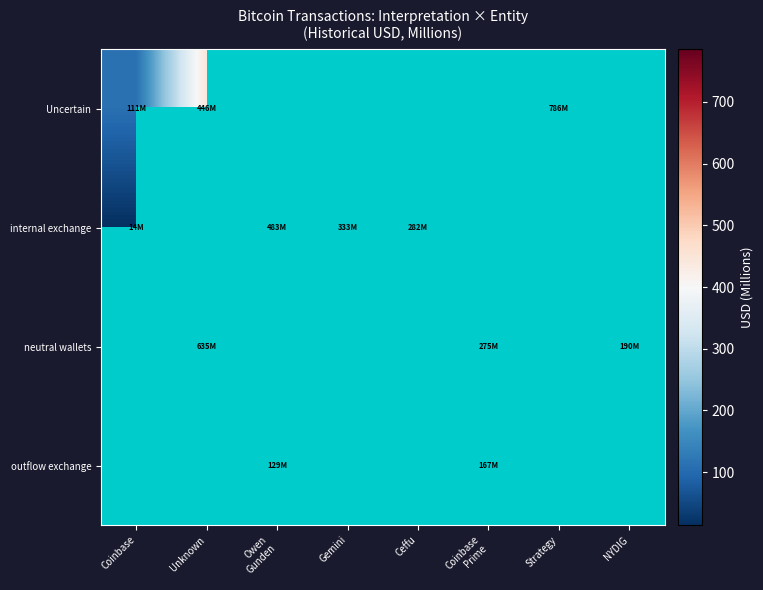

Count the number of categories in the chart.

8